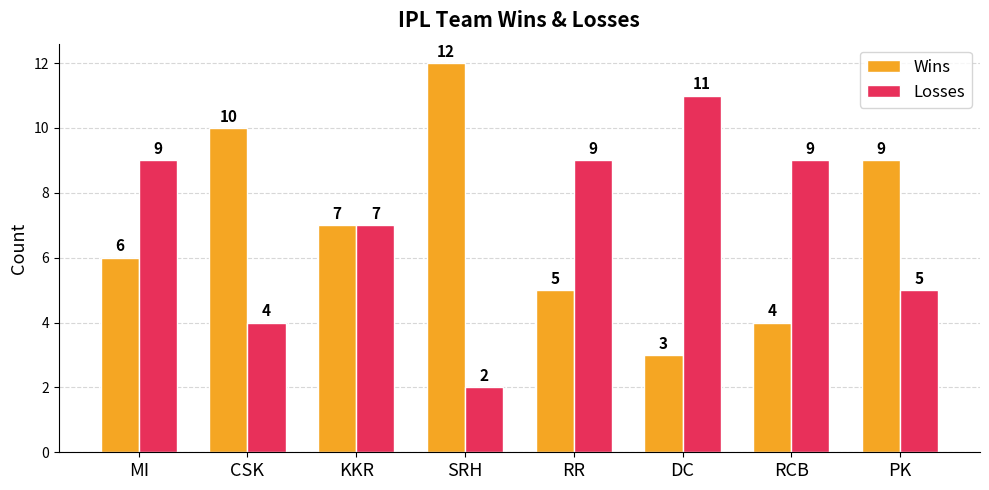

List the labels in order of Wins value, smallest first.

DC, RCB, RR, MI, KKR, PK, CSK, SRH